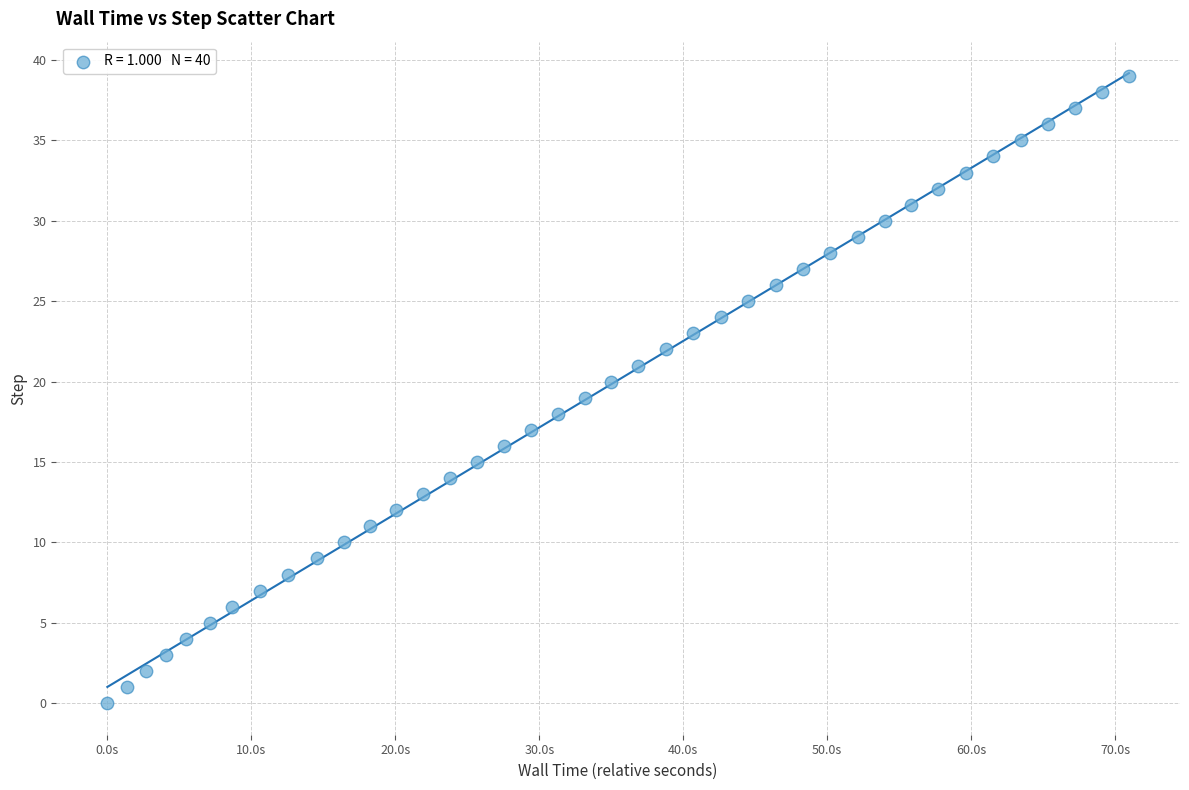

What is the range of Y values (max minus min)?

39